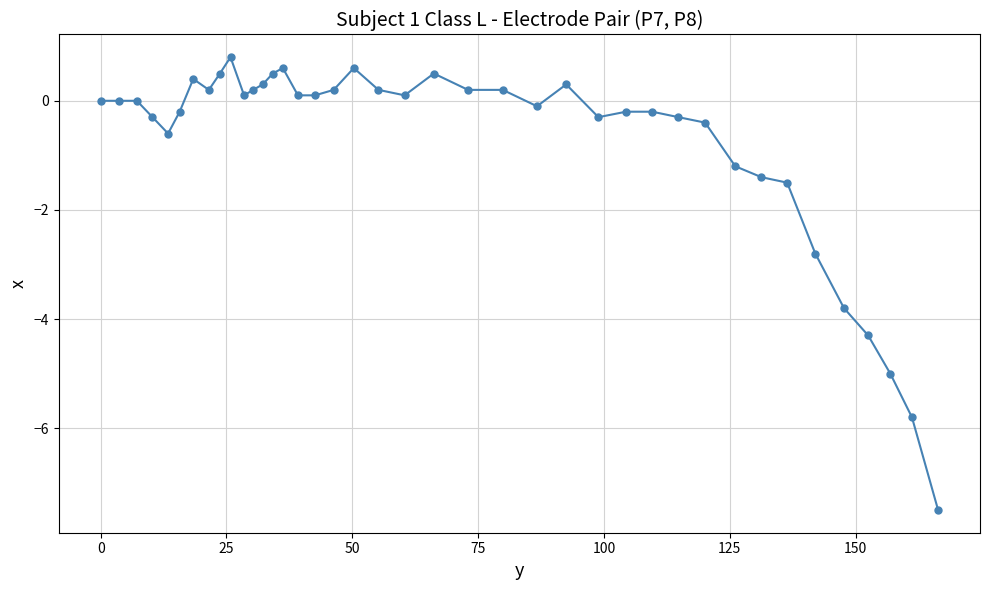

What is the minimum value shown in the chart?

-7.5